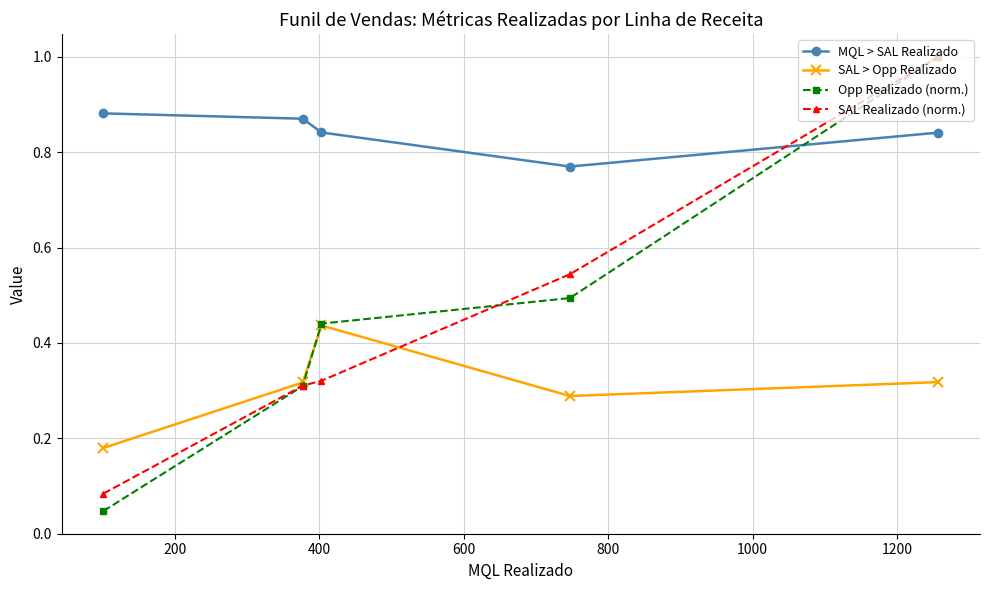

Which series ends up on top after the final intersection of Opp Realizado (norm.) and MQL > SAL Realizado?

Opp Realizado (norm.)